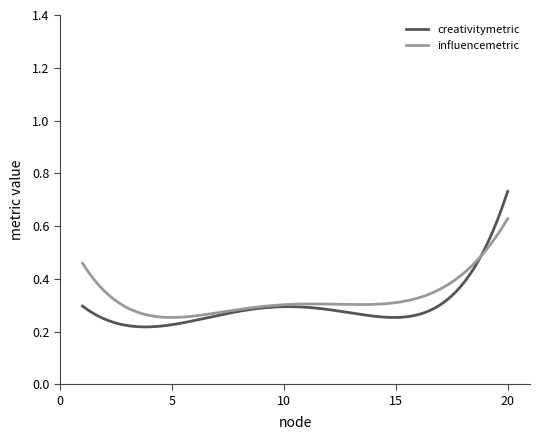

In influencemetric, how many points are lower than both neighbors (excluding endpoints)?

2